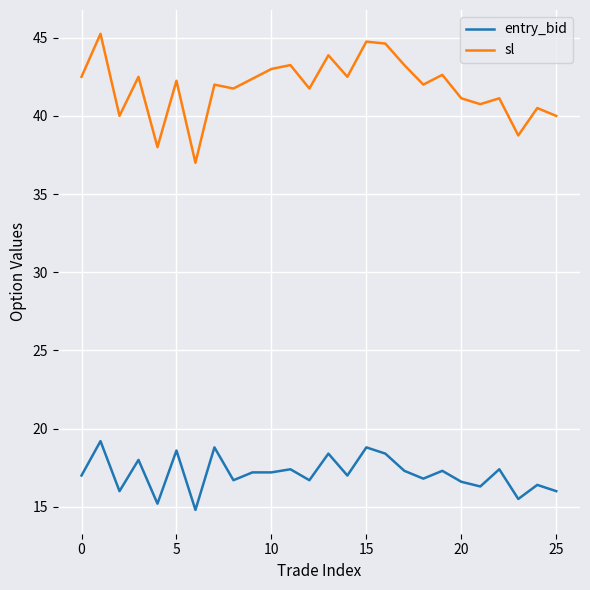

Which series has the widest spread of values?

sl